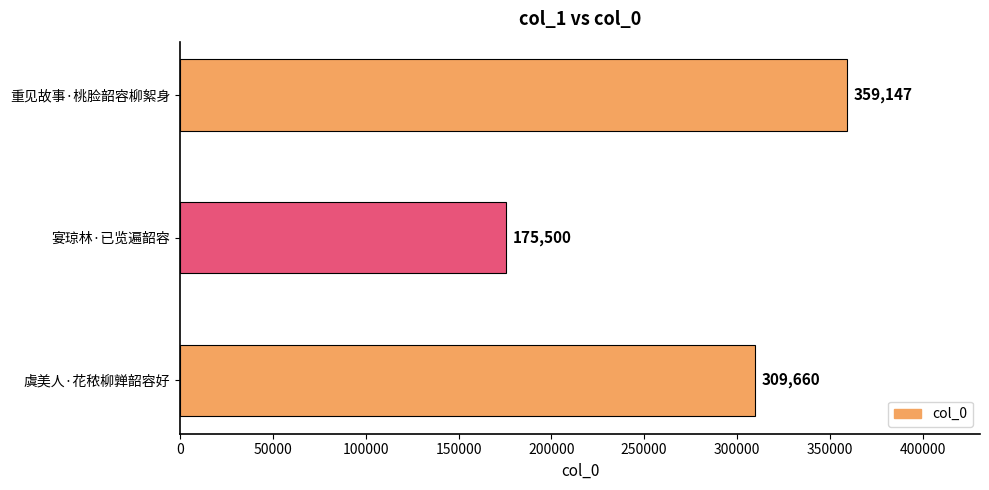

What is the sum of all values?

844307